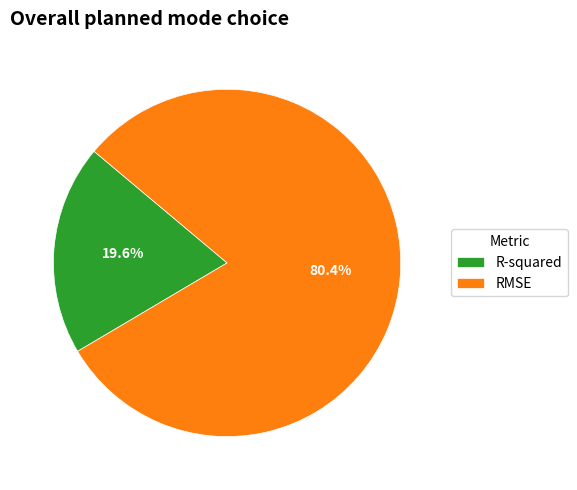

Is it true that R-squared is 10% of the pie?

False